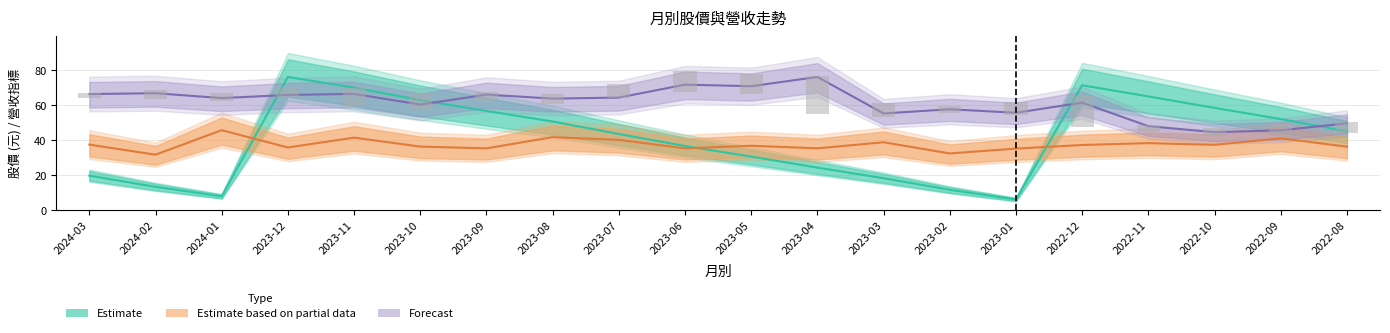

Reading left to right, what are all the values shown in this chart?

收盤: 2024-03=66.4	2024-02=66.9	2024-01=64.1	2023-12=65.9	2023-11=66.5	2023-10=60.4	2023-09=66.1	2023-08=63.8	2023-07=64.4	2023-06=71.8	2023-05=70.9	2023-04=76.2	2023-03=55.3	2023-02=57.7	2023-01=55.7	2022-12=61.5	2022-11=48.0	2022-10=44.6	2022-09=45.6	2022-08=49.6
單月營收(億): 2024-03=37.5	2024-02=31.7	2024-01=45.7	2023-12=35.8	2023-11=41.4	2023-10=36.3	2023-09=35.3	2023-08=41.7	2023-07=40.2	2023-06=35.3	2023-05=36.8	2023-04=35.3	2023-03=38.8	2023-02=32.4	2023-01=35.2	2022-12=37.2	2022-11=38.3	2022-10=37.3	2022-09=41.1	2022-08=36.2
累計營收(億): 2024-03=19.7	2024-02=13.3	2024-01=7.8	2023-12=76.2	2023-11=70.1	2023-10=63.0	2023-09=56.7	2023-08=50.7	2023-07=43.5	2023-06=36.6	2023-05=30.6	2023-04=24.3	2023-03=18.2	2023-02=11.6	2023-01=6.0	2022-12=71.4	2022-11=65.1	2022-10=58.5	2022-09=52.1	2022-08=45.1